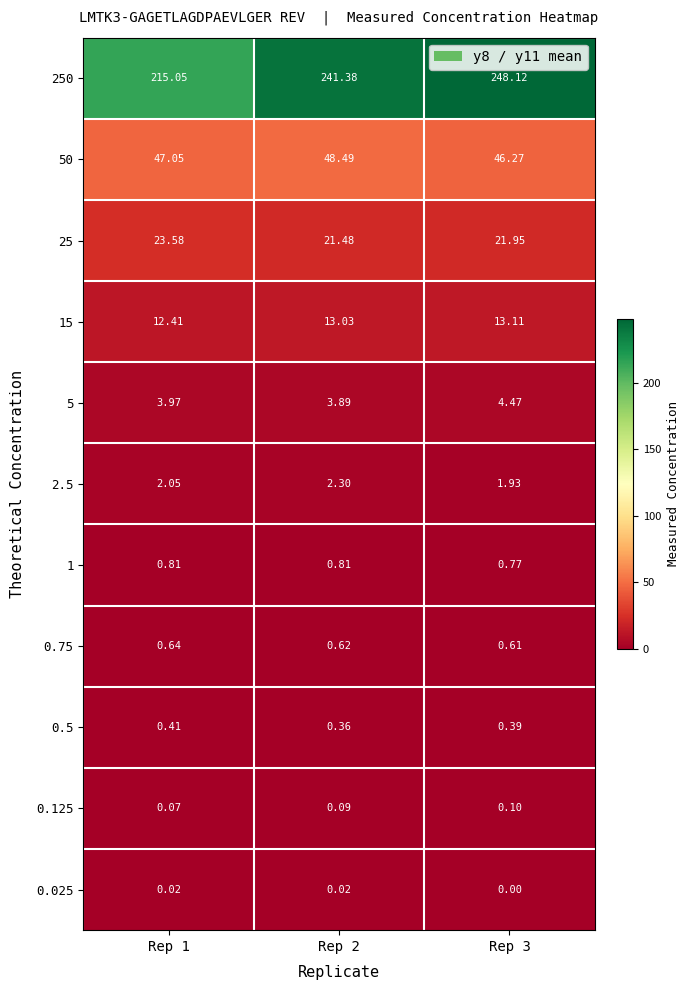

Is the value of 2.5 at Rep 1 greater than the value of 50 at Rep 2?

No